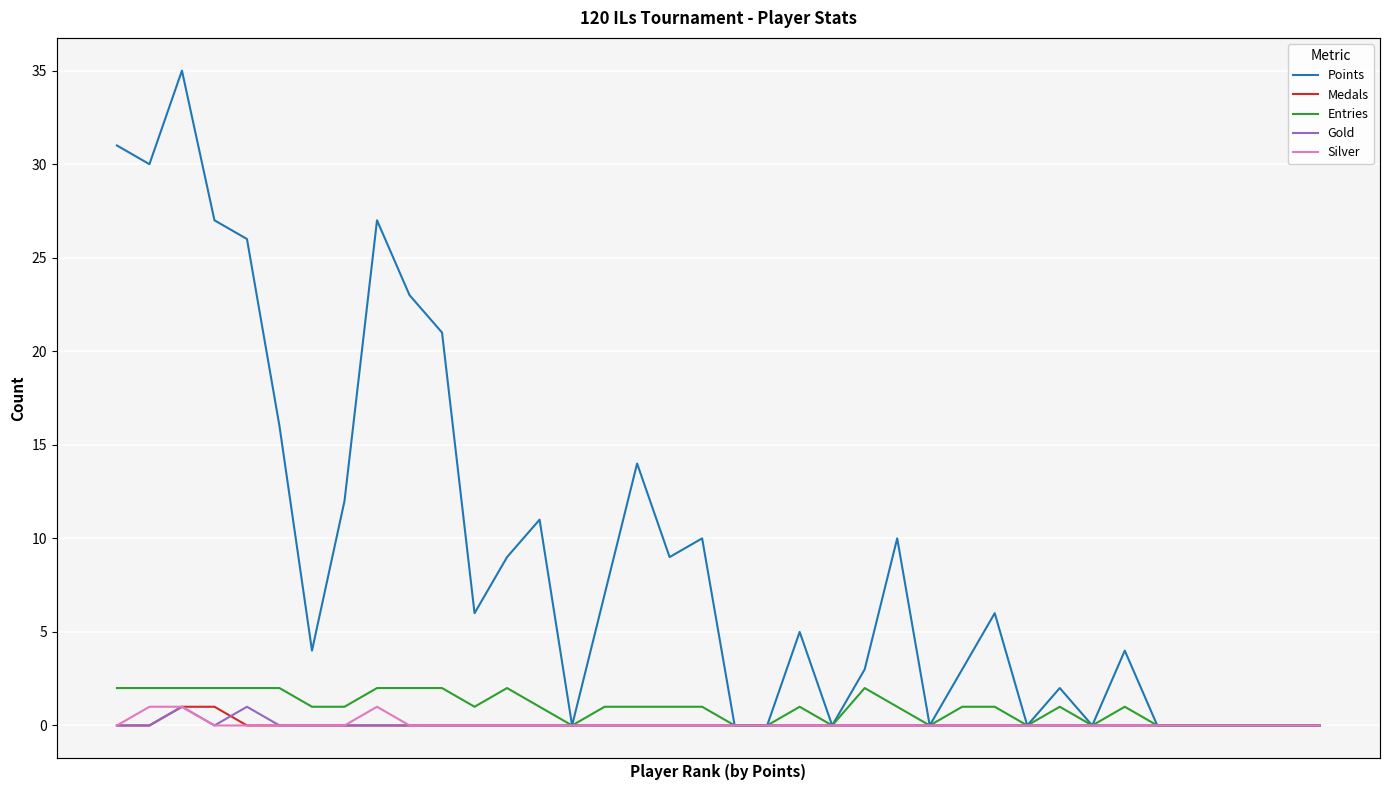

Reading right to left, list all the values displayed in this chart.

Points: 0	0	0	0	0	0	4	0	2	0	6	3	0	10	3	0	5	0	0	10	9	14	7	0	11	9	6	21	23	27	12	4	16	26	27	35	30	31
Medals: 0	0	0	0	0	0	0	0	0	0	0	0	0	0	0	0	0	0	0	0	0	0	0	0	0	0	0	0	0	0	0	0	0	0	1	1	0	0
Entries: 0	0	0	0	0	0	1	0	1	0	1	1	0	1	2	0	1	0	0	1	1	1	1	0	1	2	1	2	2	2	1	1	2	2	2	2	2	2
Gold: 0	0	0	0	0	0	0	0	0	0	0	0	0	0	0	0	0	0	0	0	0	0	0	0	0	0	0	0	0	0	0	0	0	1	0	1	0	0
Silver: 0	0	0	0	0	0	0	0	0	0	0	0	0	0	0	0	0	0	0	0	0	0	0	0	0	0	0	0	0	1	0	0	0	0	0	1	1	0